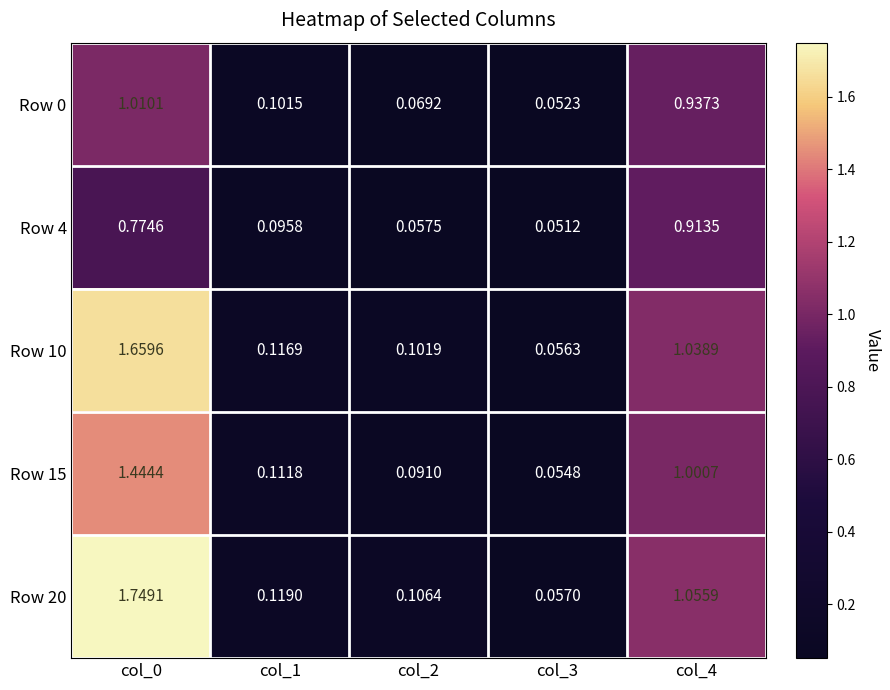

Is the value of Row 0 at col_1 greater than the value of Row 15 at col_4?

No